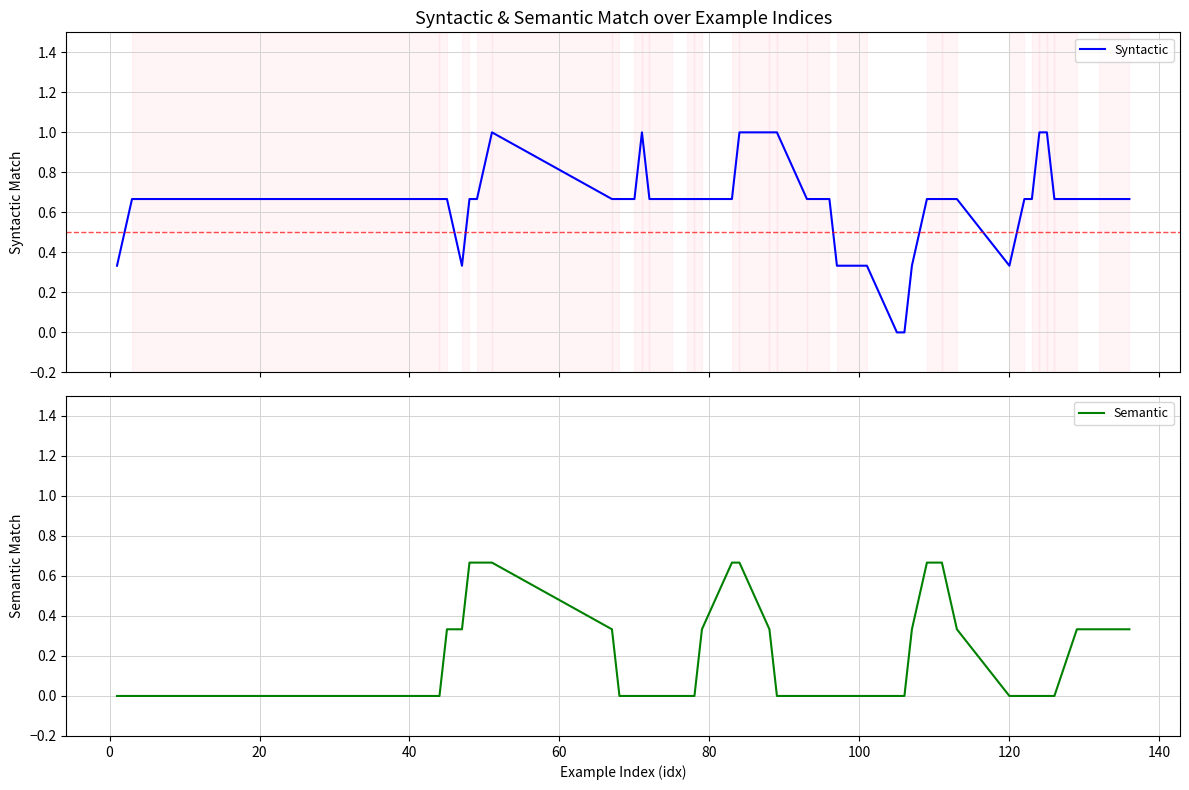

True or false: Semantic and Syntactic intersect in this chart.

False